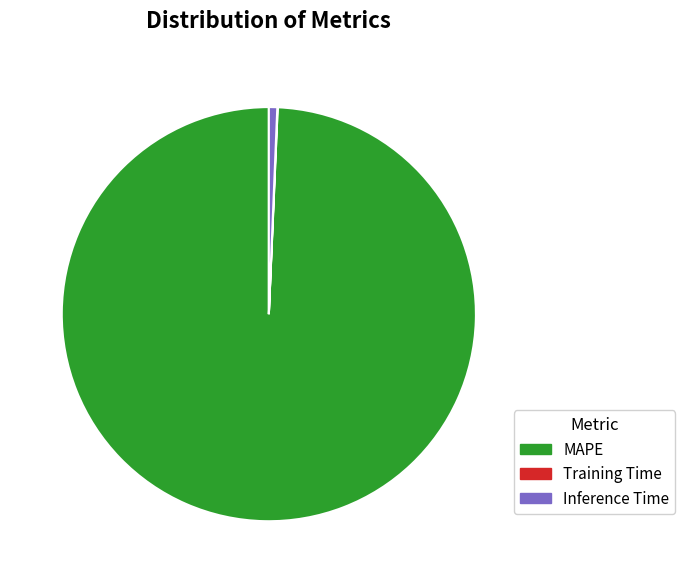

Do MAPE and Inference Time together represent more than half of the pie?

Yes